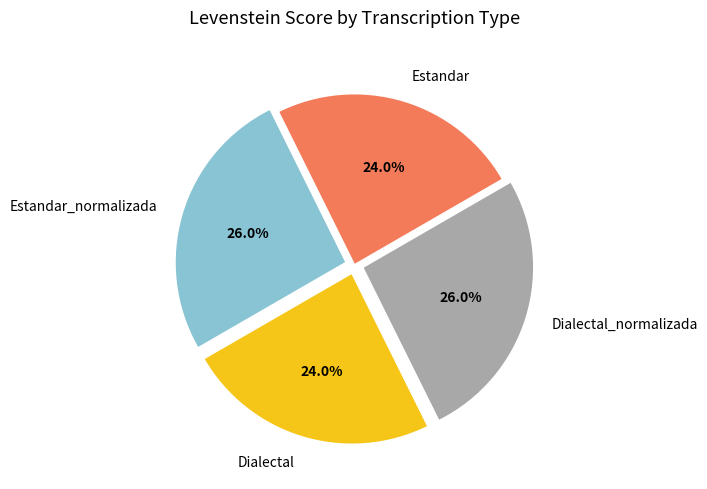

Is Estandar_normalizada the majority of the pie?

No